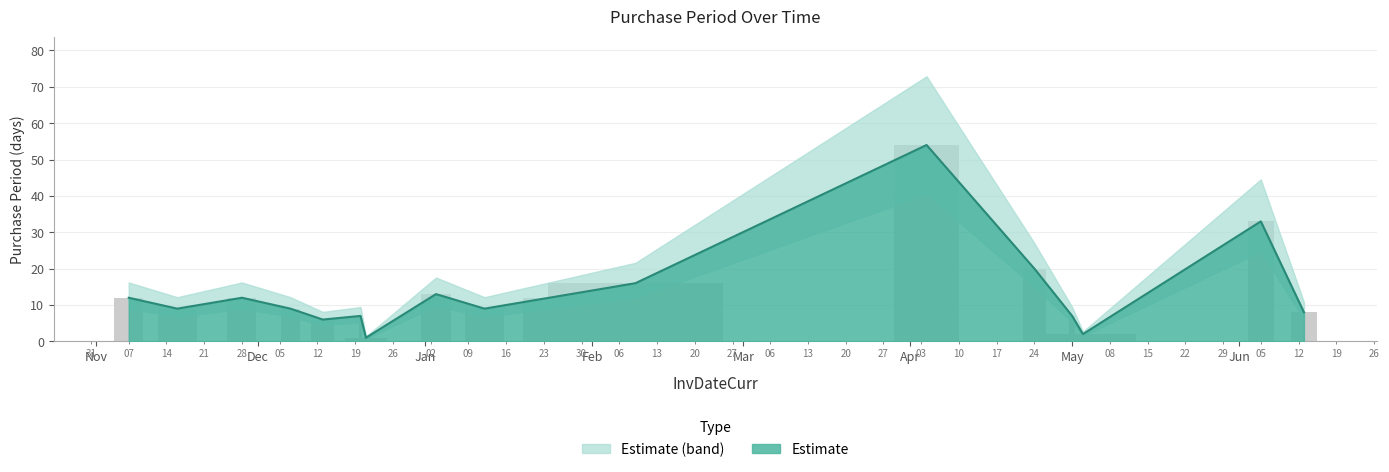

Where does the data first go above 9?

2016-11-07